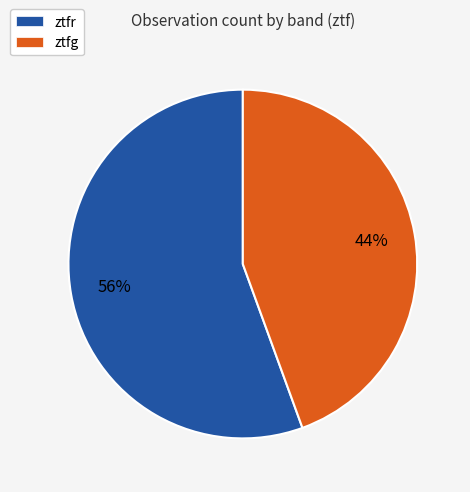

To the nearest percent, what percentage of the pie is ztfg?

44%